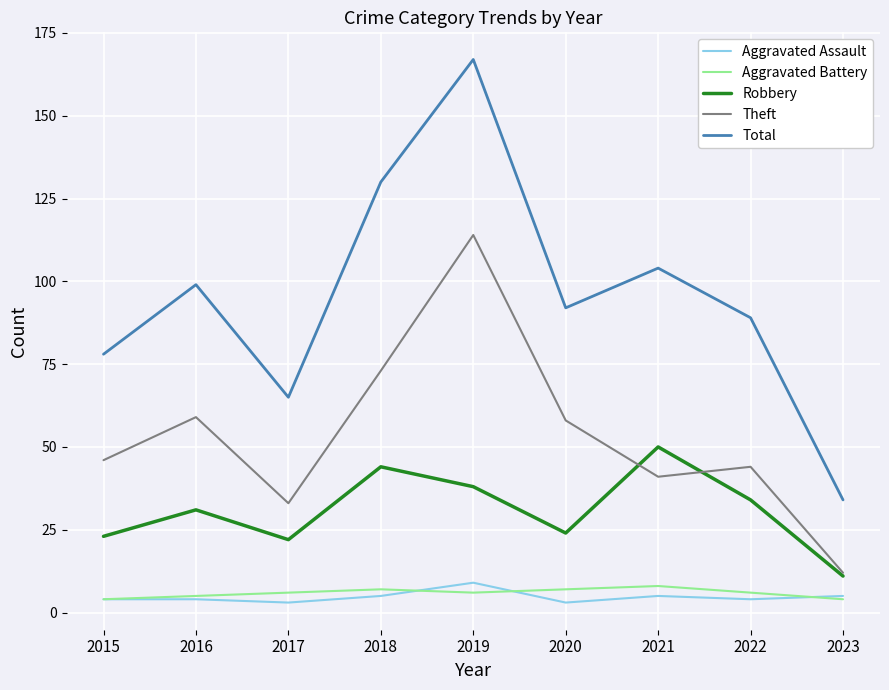

What is the sum of all Total values?

858